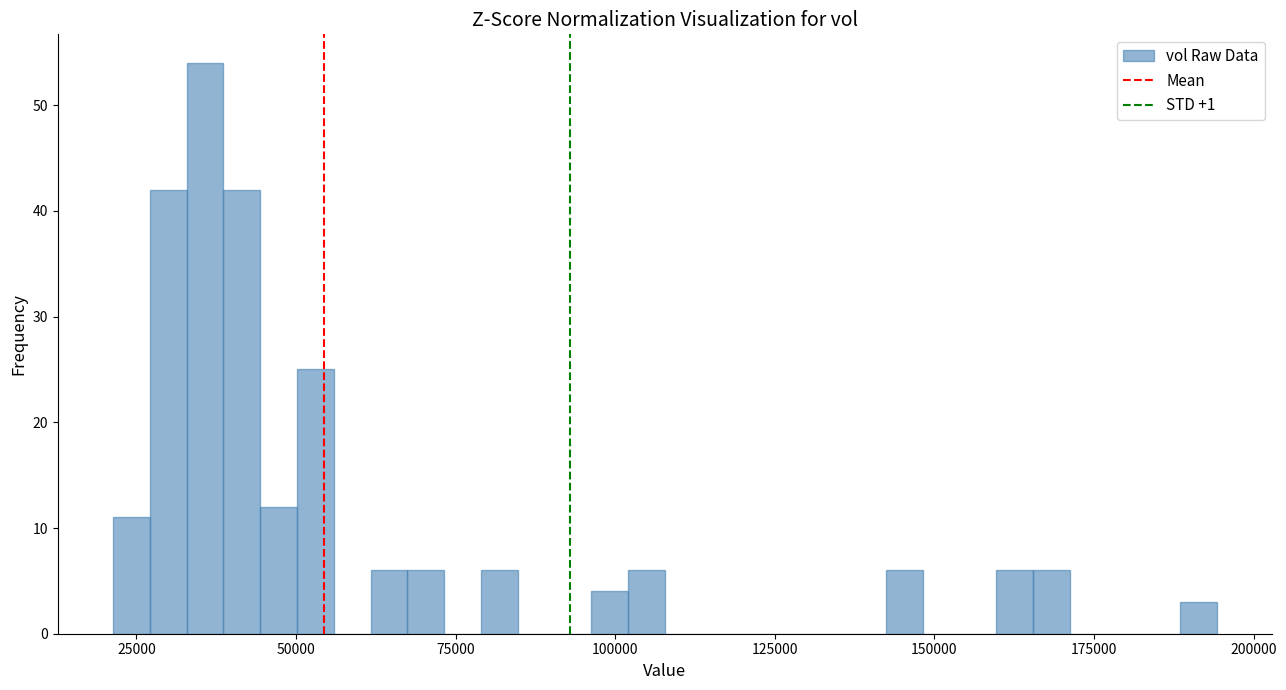

Around what value on the x-axis is the tallest bar? Give the approximate position of its centre, as read against the axis.

35000